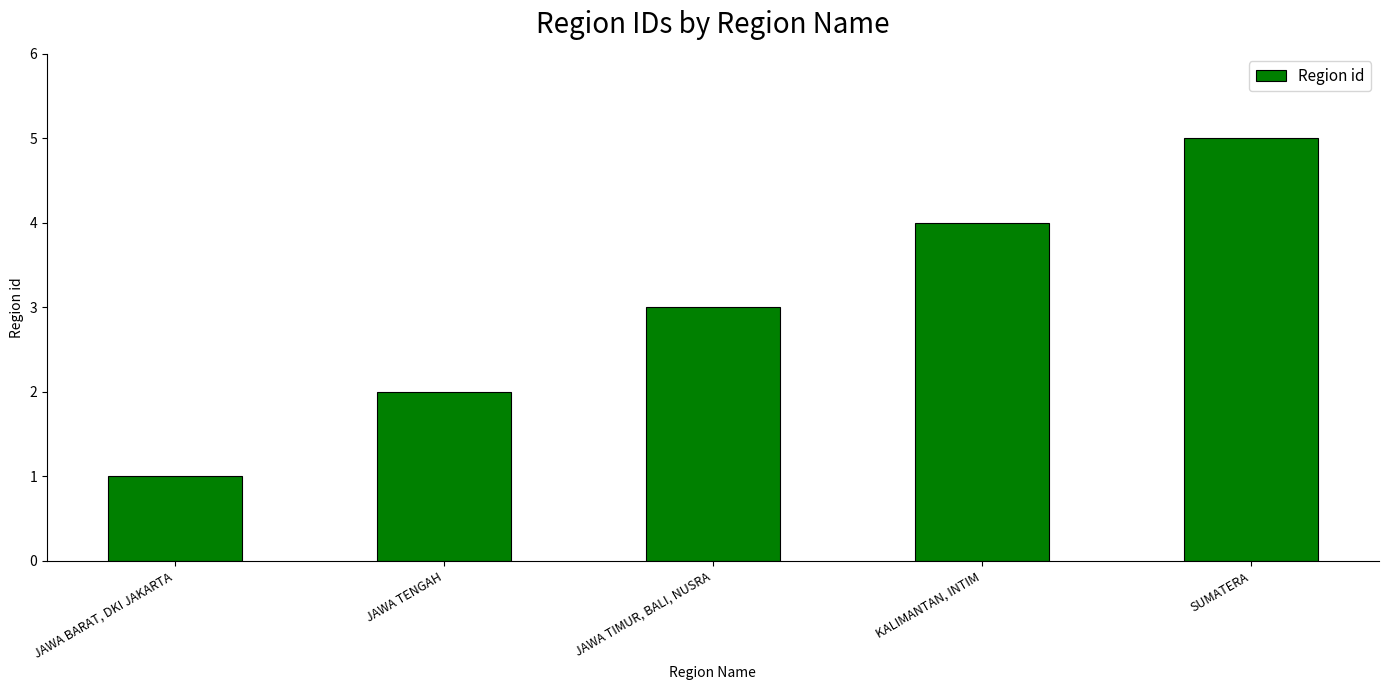

What is the change in value from JAWA TENGAH to KALIMANTAN, INTIM?

+2